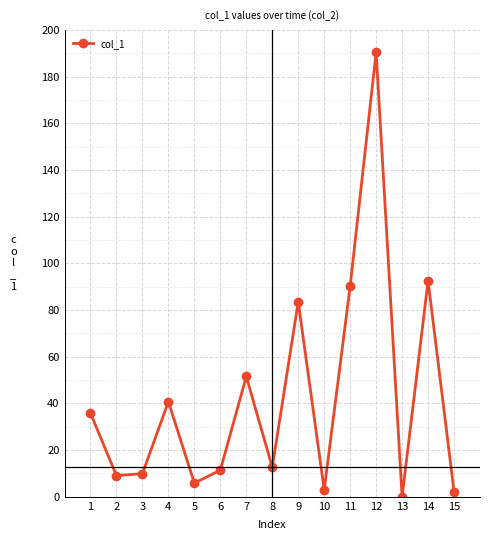

Read the value at 8.

12.7